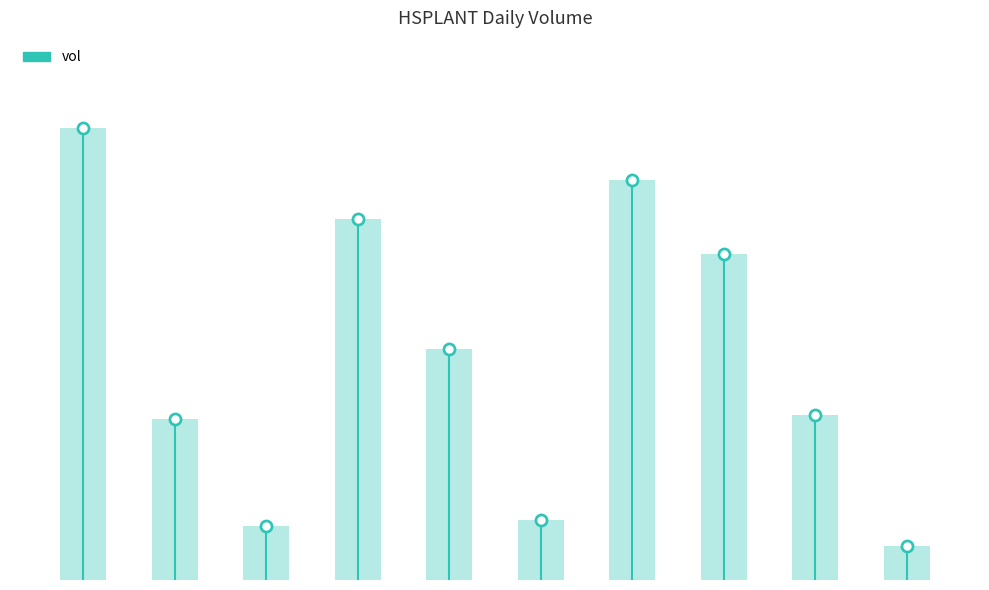

What is the change in value from 2020-02-05 to 2020-02-06?

-18000